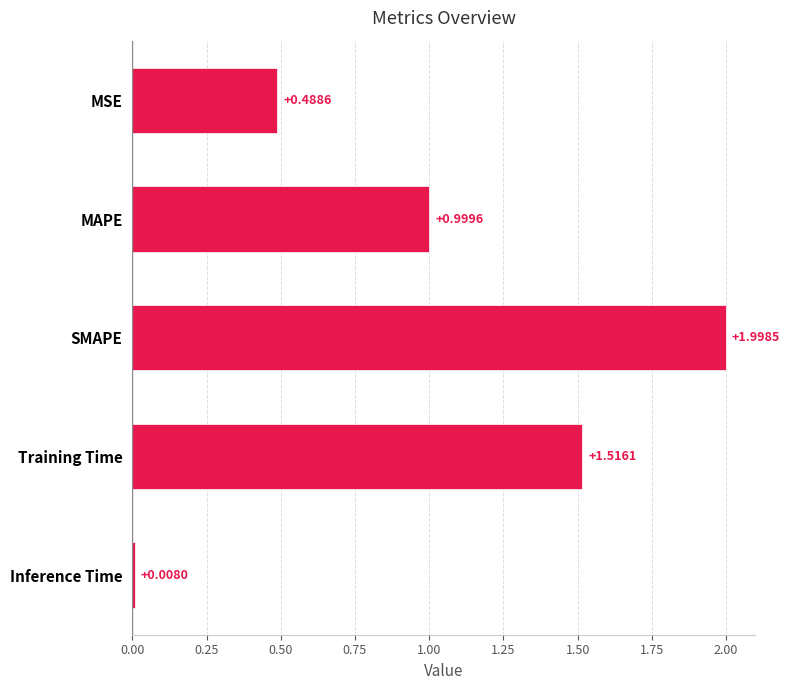

What is the sum of the values at MAPE and Training Time?

2.5